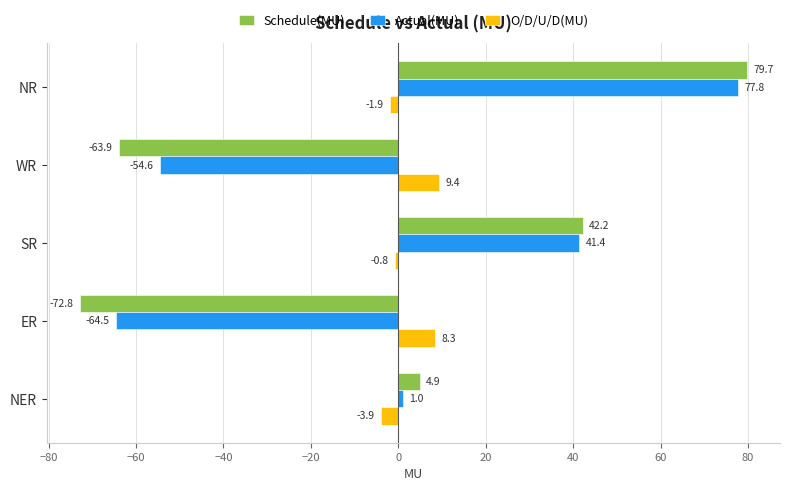

How many values in the Schedule(MU) series are below 4?

2